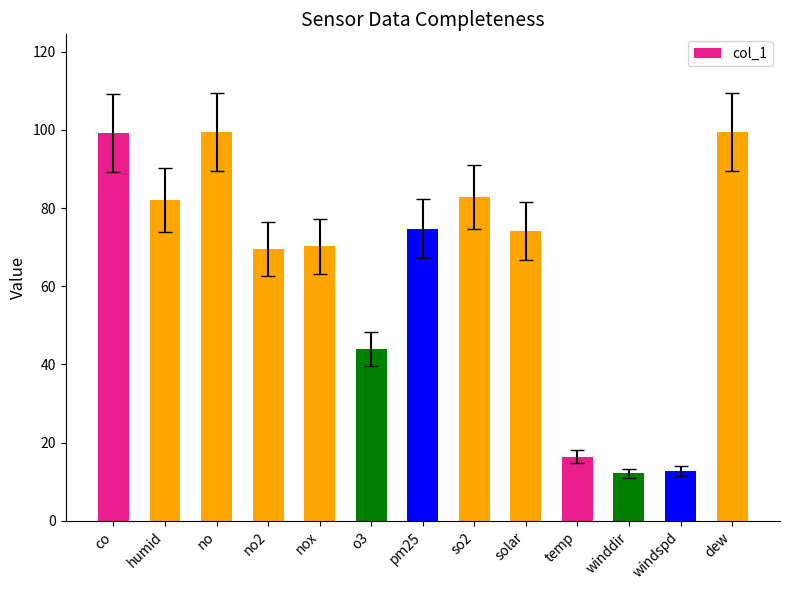

What value does the data have at solar?

74.2